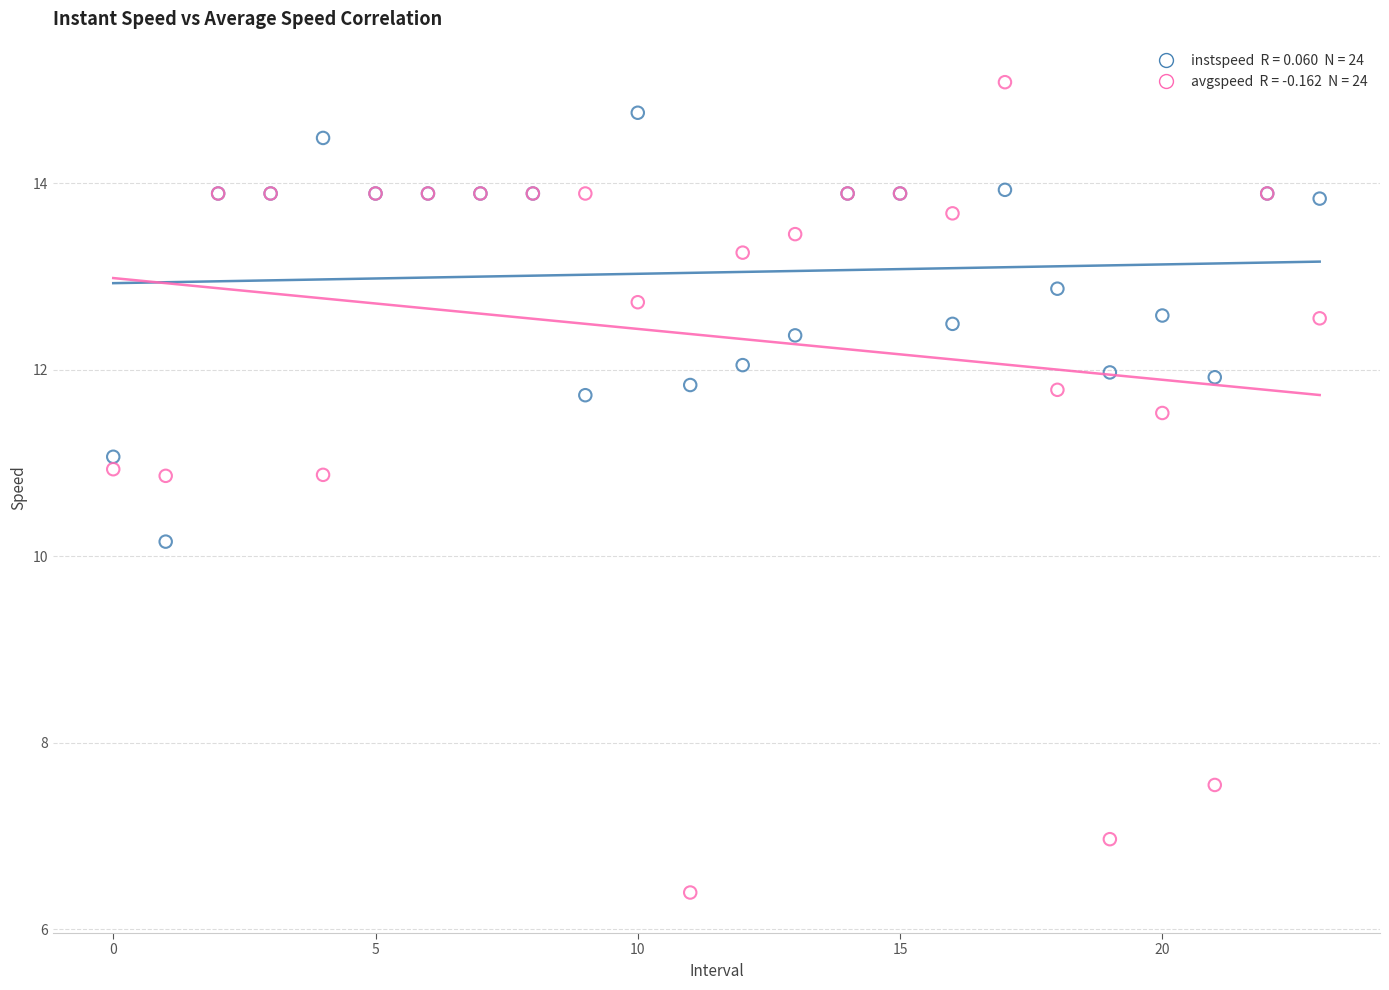

Across all series, what Y value is closest to 10?

10.2